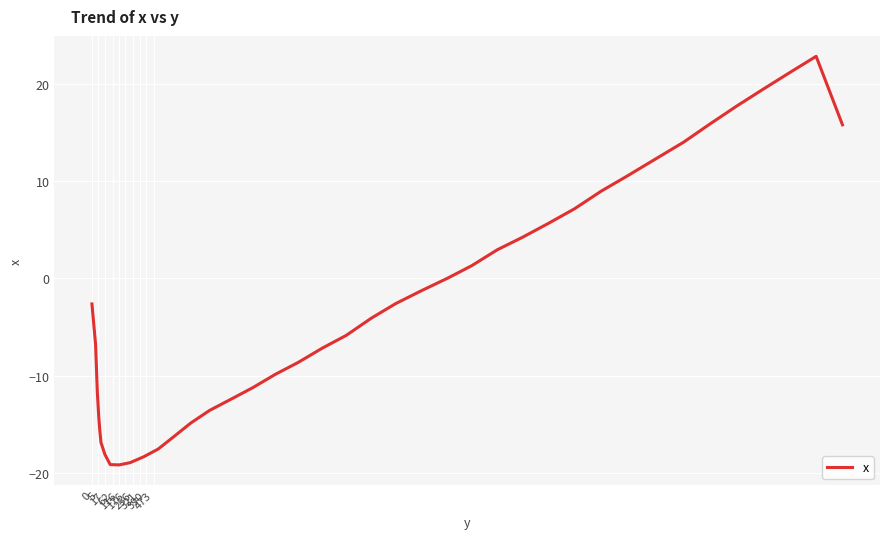

What is the maximum value shown in the chart?

22.8